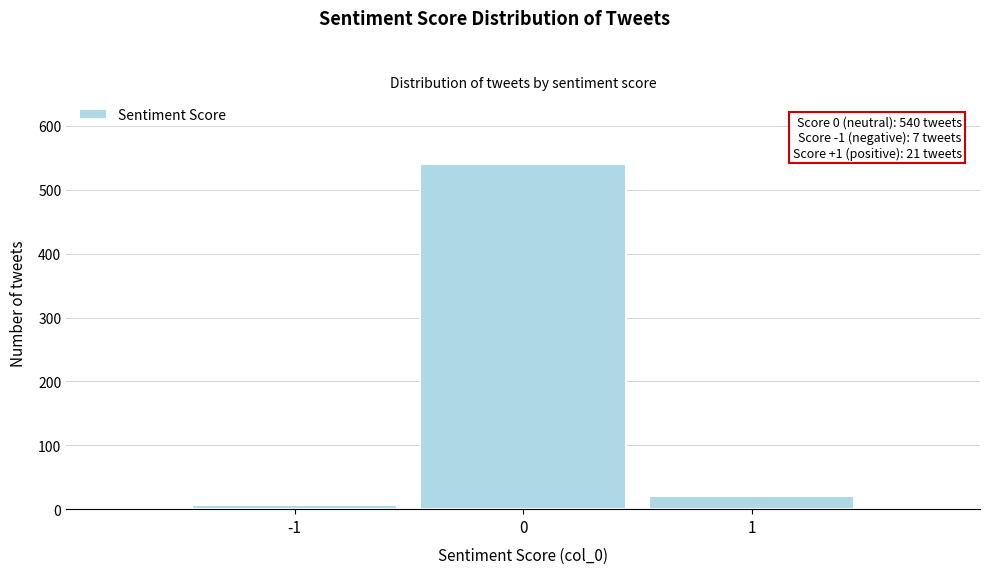

Which range on the x-axis has the tallest bar?

-0.5 to 0.5